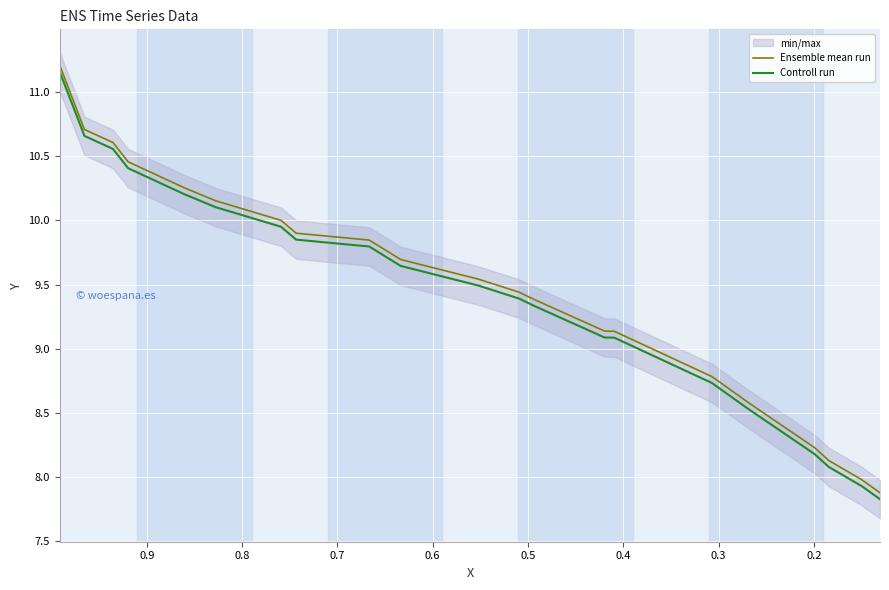

At how many categories does at least one series exceed 7?

21